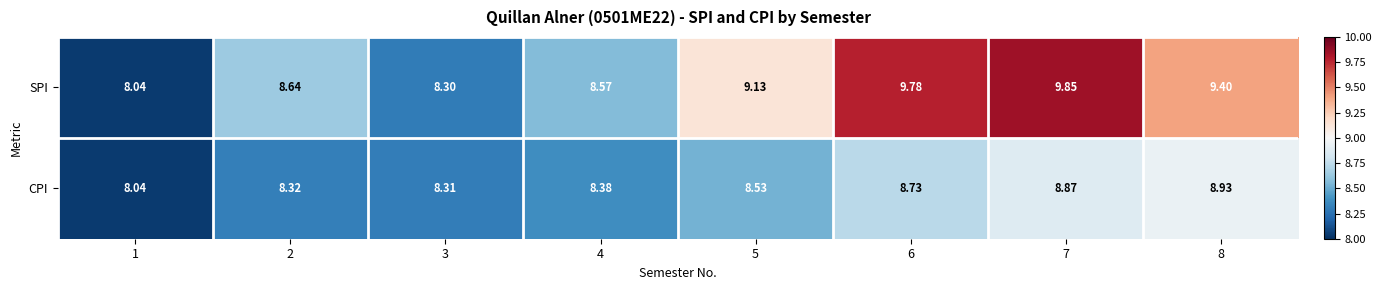

At 8, list the series in order from smallest to largest.

CPI, SPI